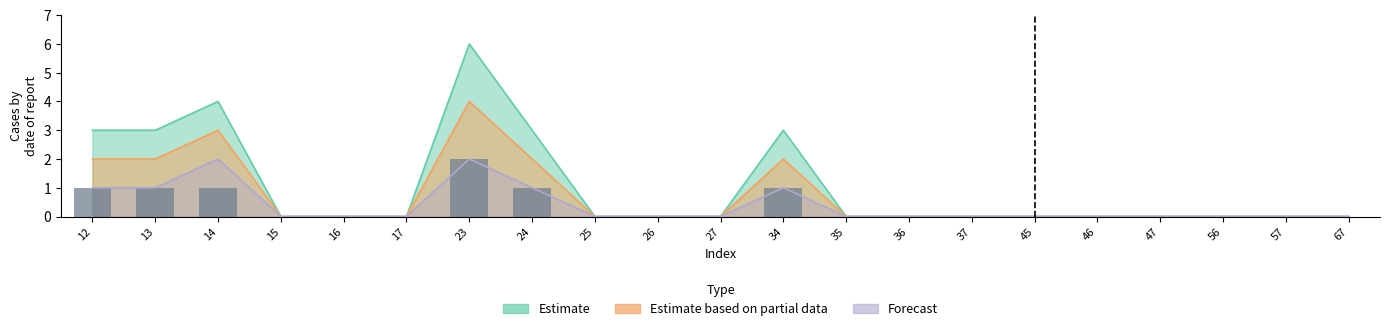

Is it true that the value at 27 is 0?

True